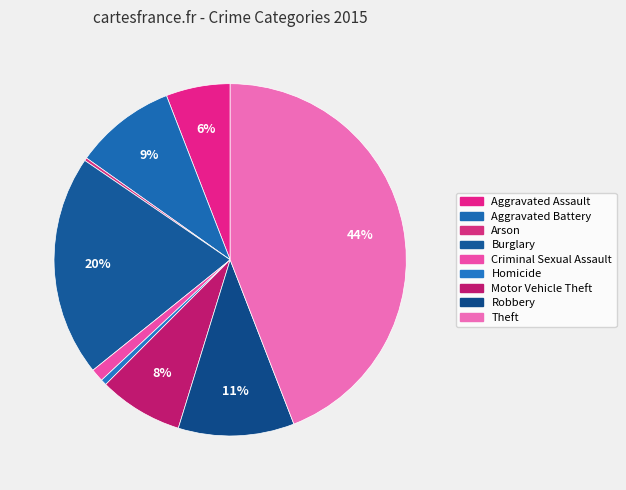

Does Criminal Sexual Assault represent more than half of the total?

No